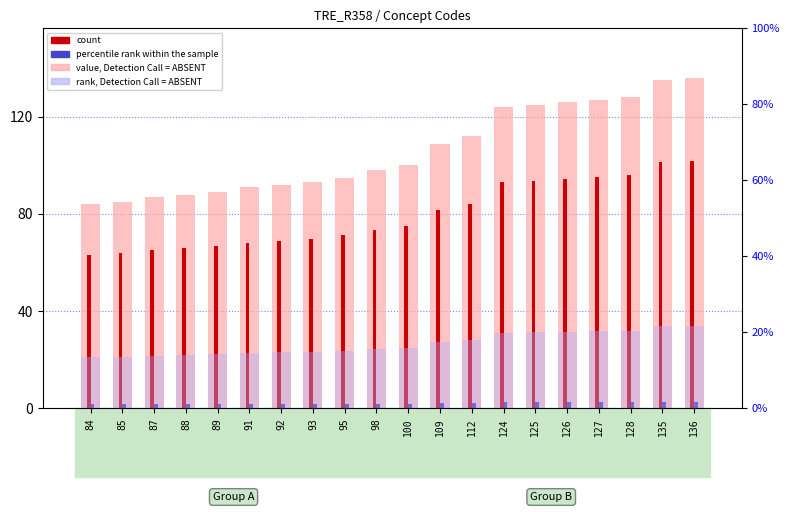

What is the value of the rank, Detection Call = ABSENT bar at the 20th from the left?

34.0